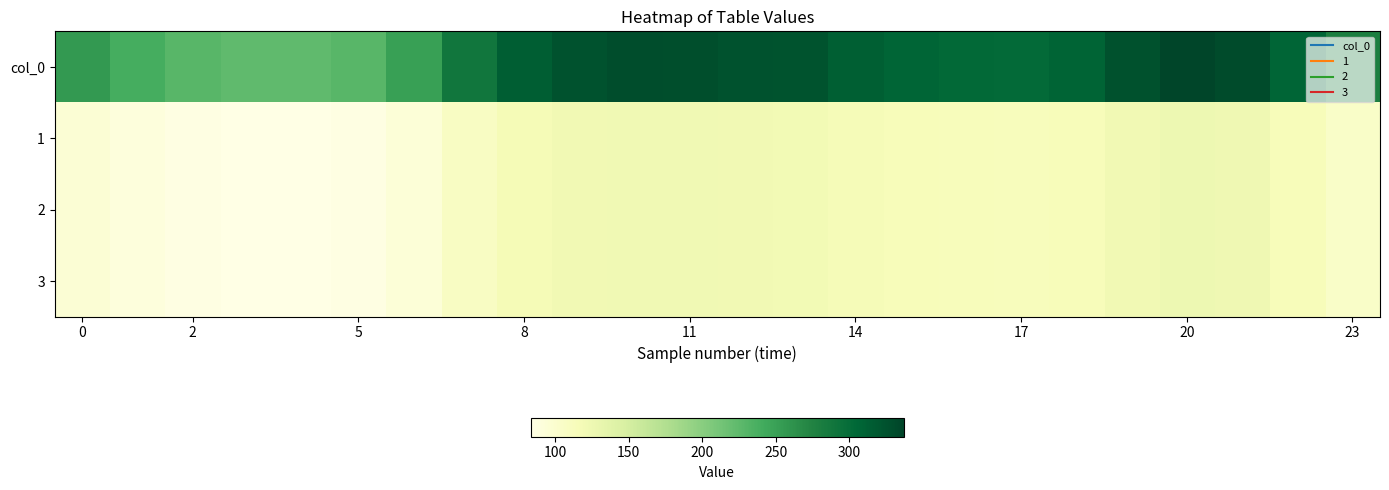

Which series has the largest range (max minus min)?

col_0